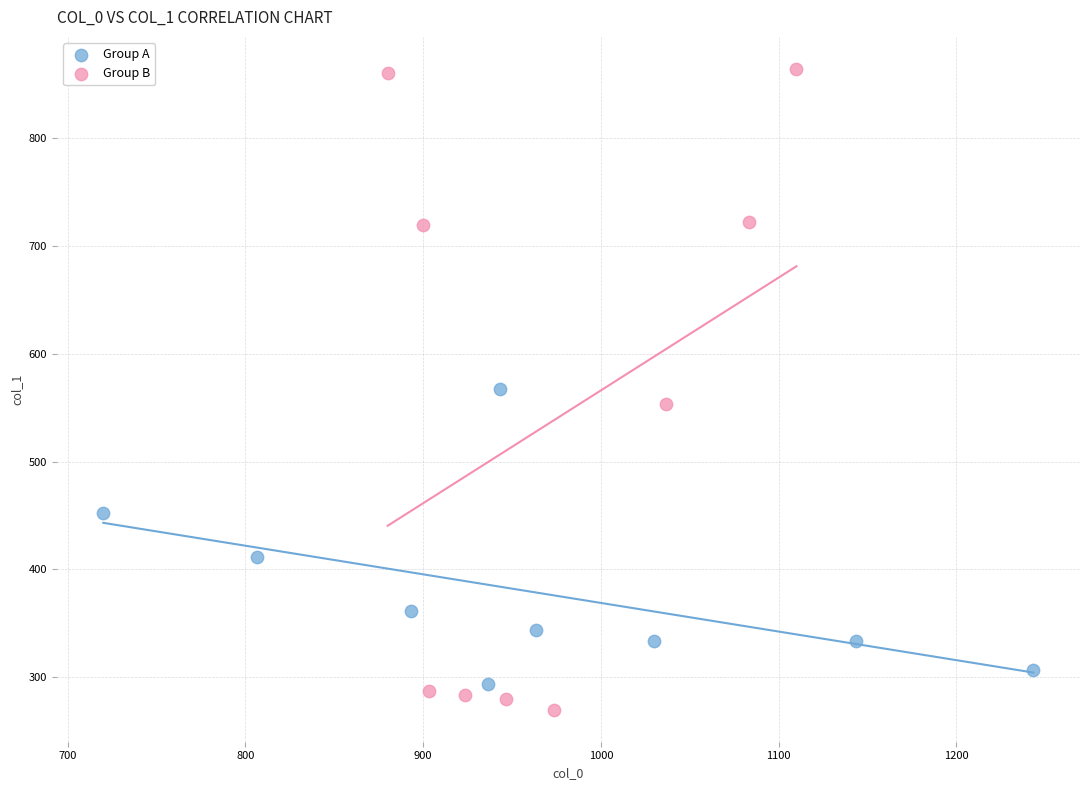

Which series reaches the maximum Y coordinate?

Group B